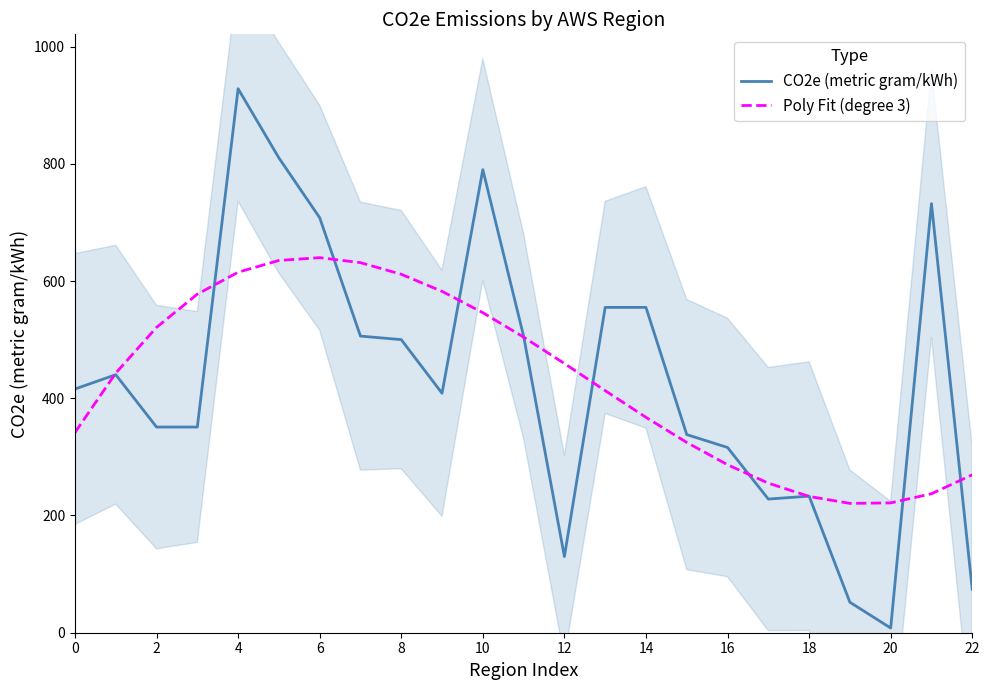

What is the maximum value for Poly Fit (degree 3)?

639.8